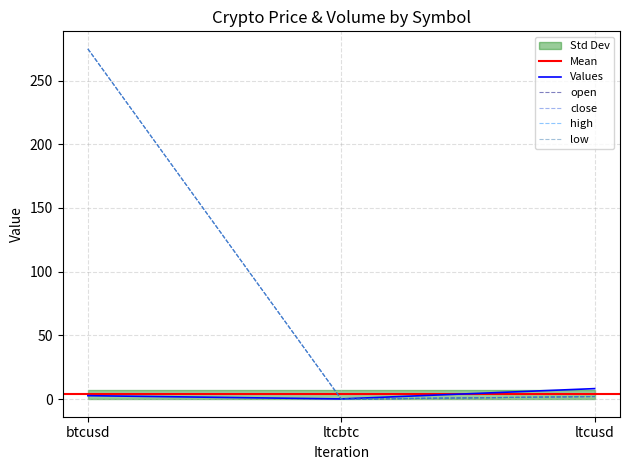

What is the average value of the close series?

92.3